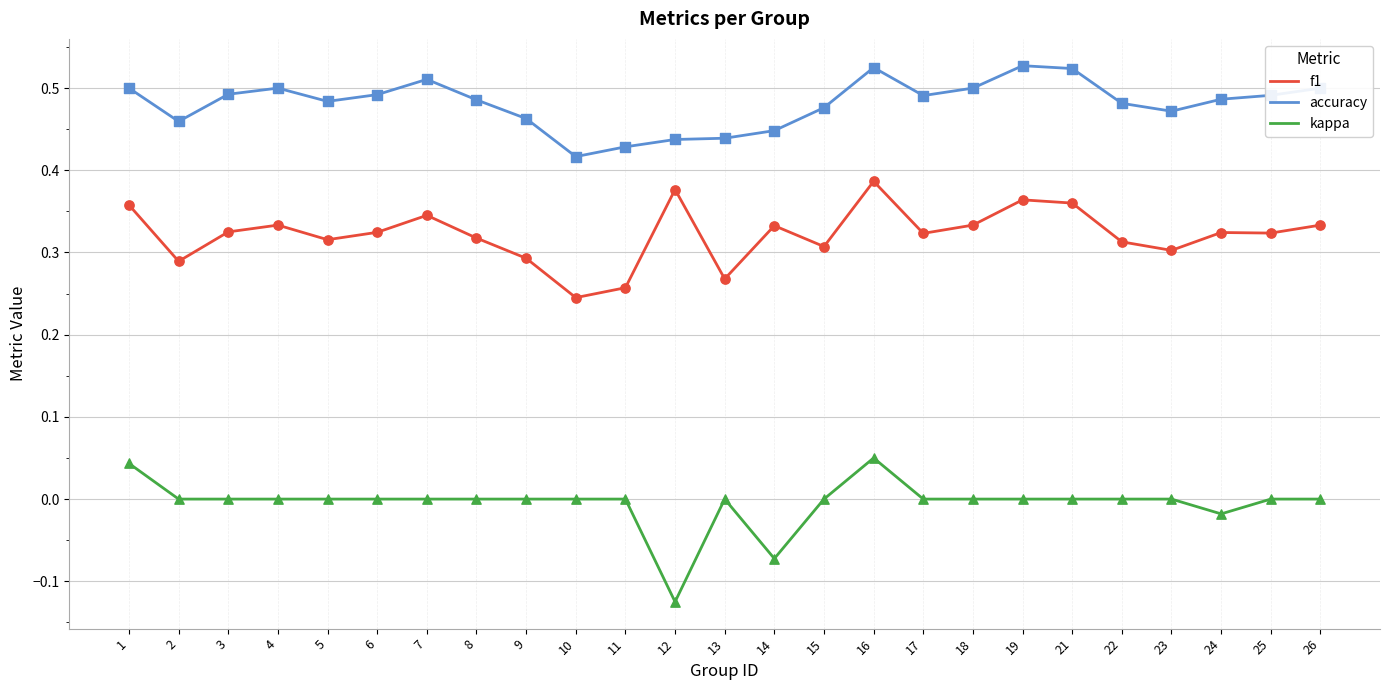

Which series has the largest total across all categories?

accuracy